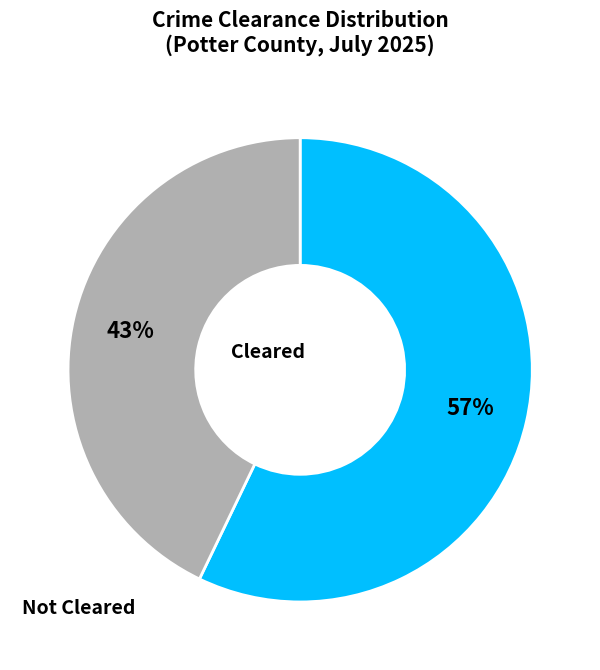

To the nearest percent, what is the average slice percentage?

50%